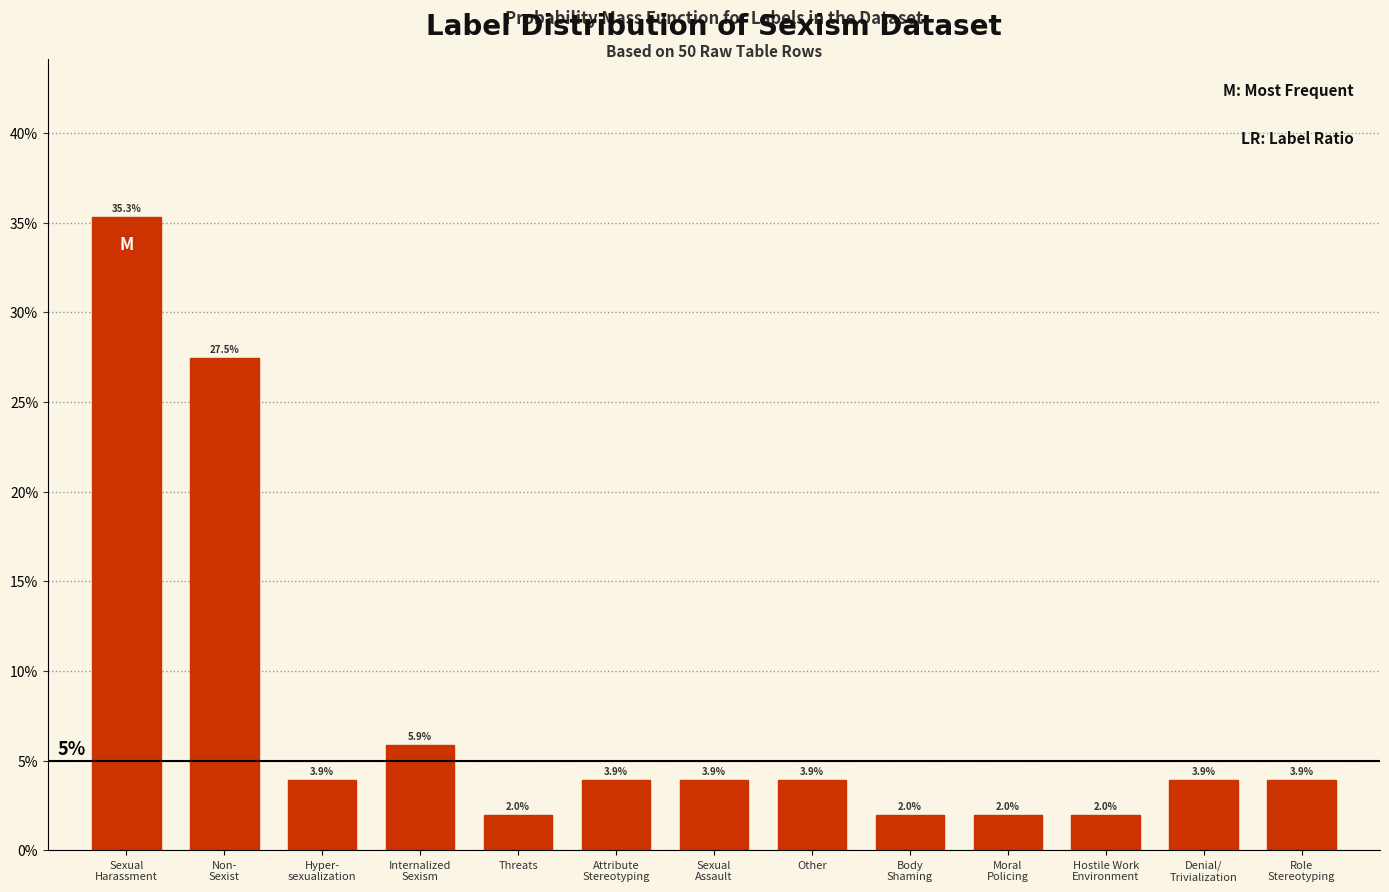

Are the bars horizontal?

No